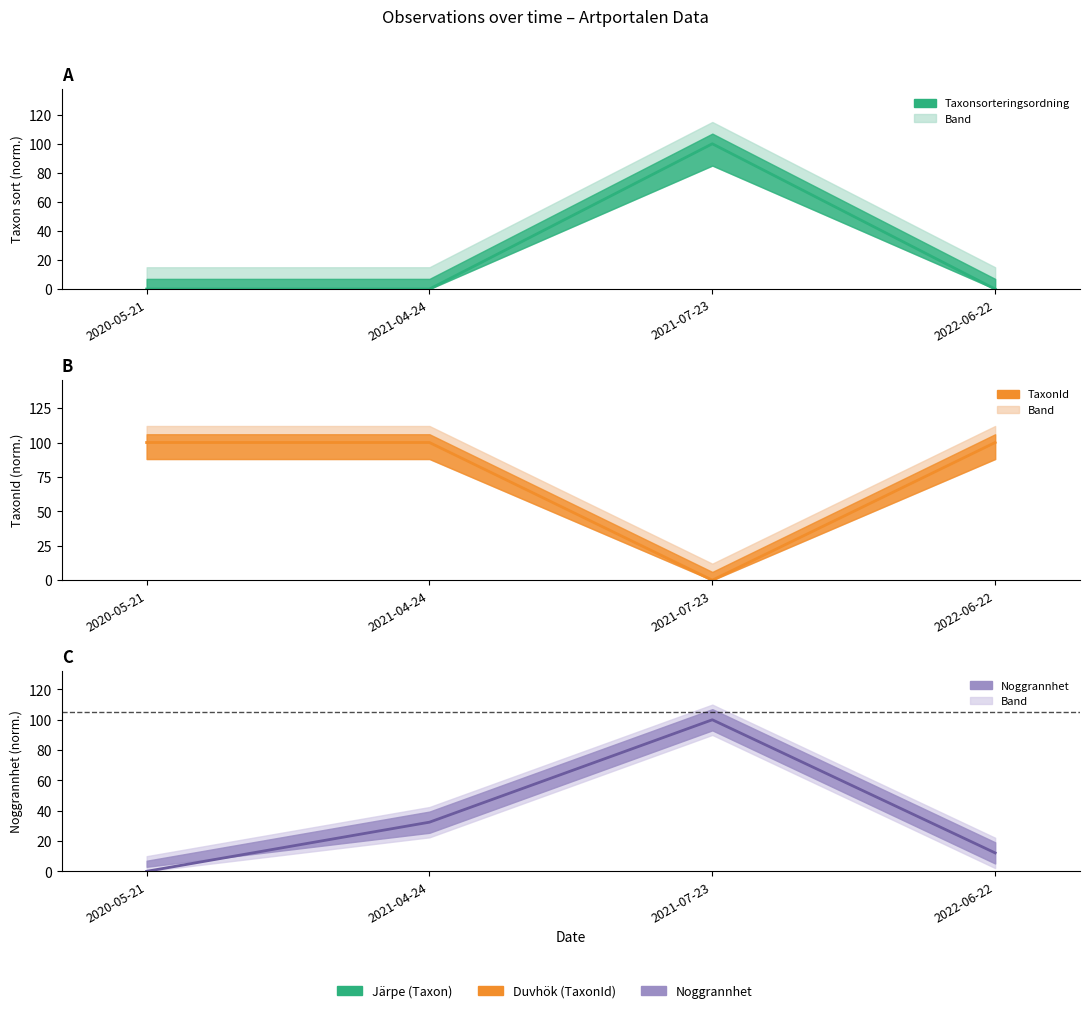

Is it true that Noggrannhet equals 12.2 at 2022-06-22?

True